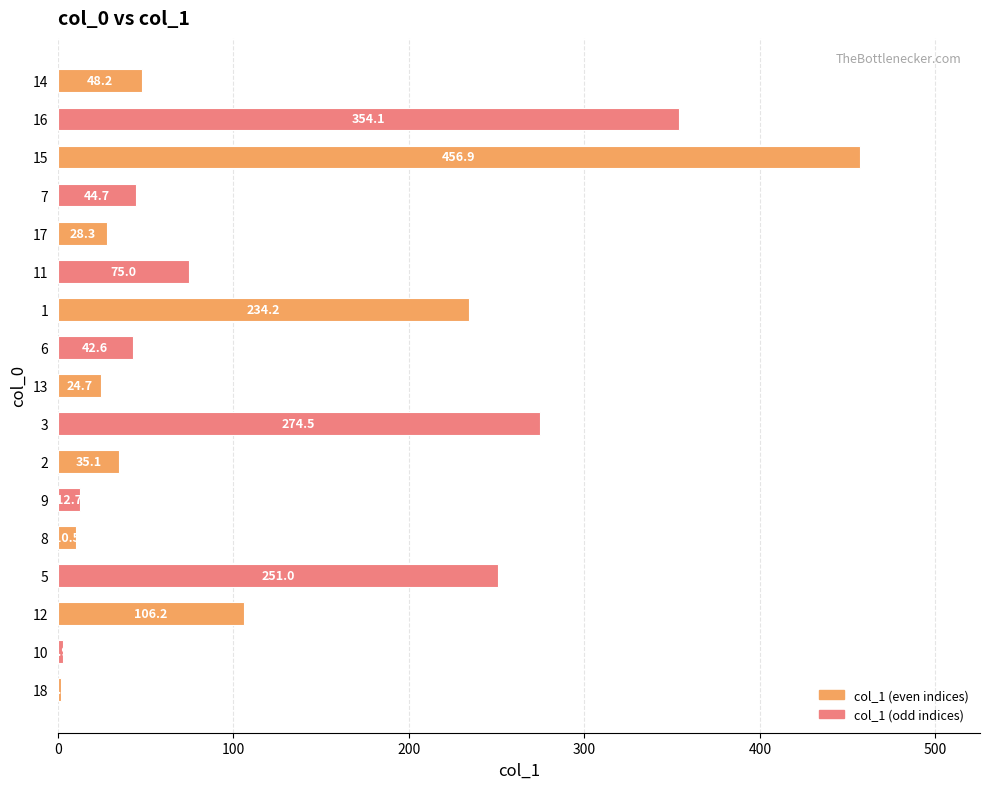

What is the sum of the values at 13 and 6?

67.3